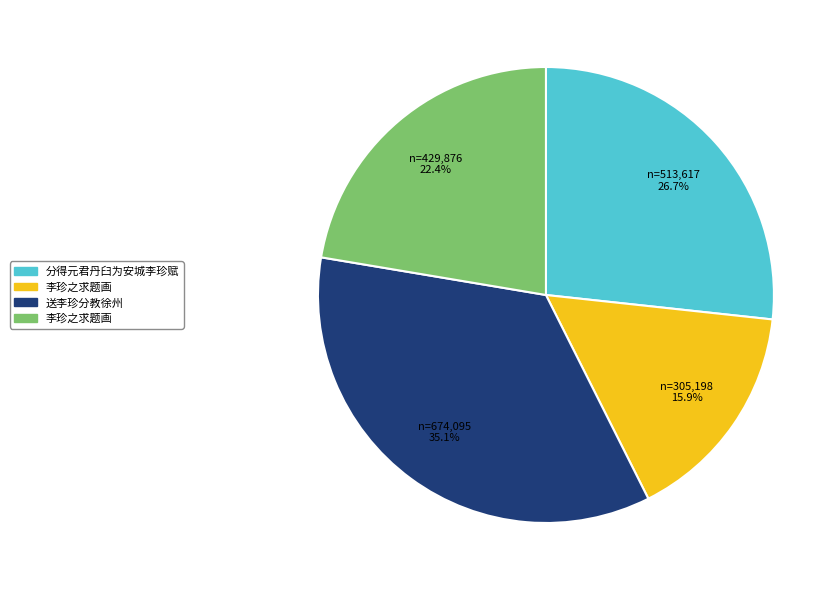

Is there any slice that represents more than half of the pie?

No